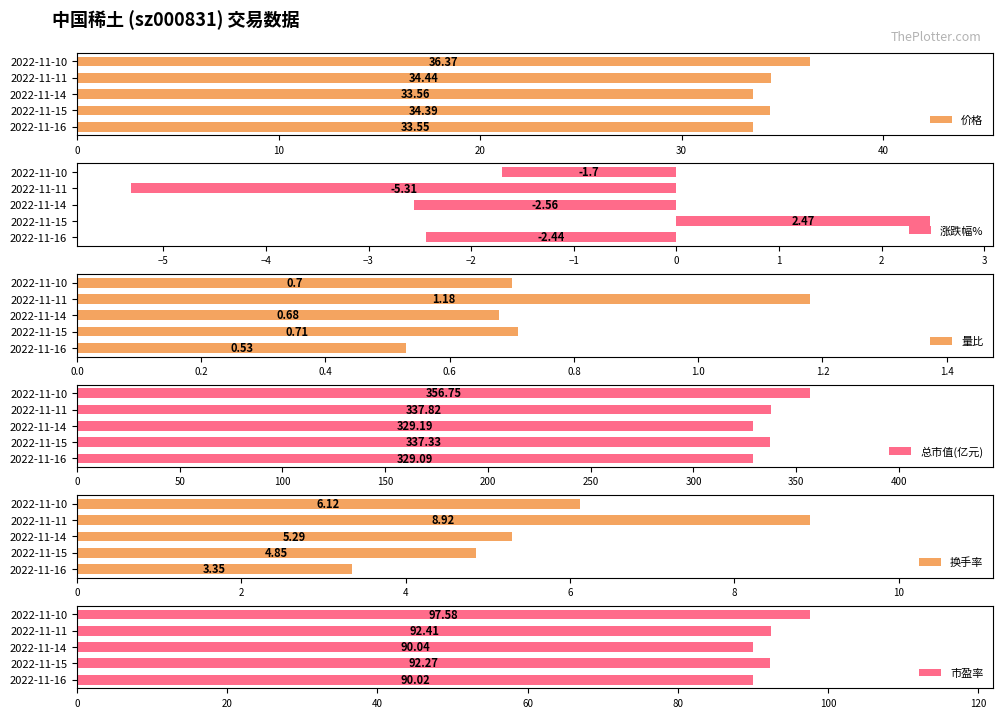

What is the difference between the second highest and second lowest values in the 价格 series?

0.9